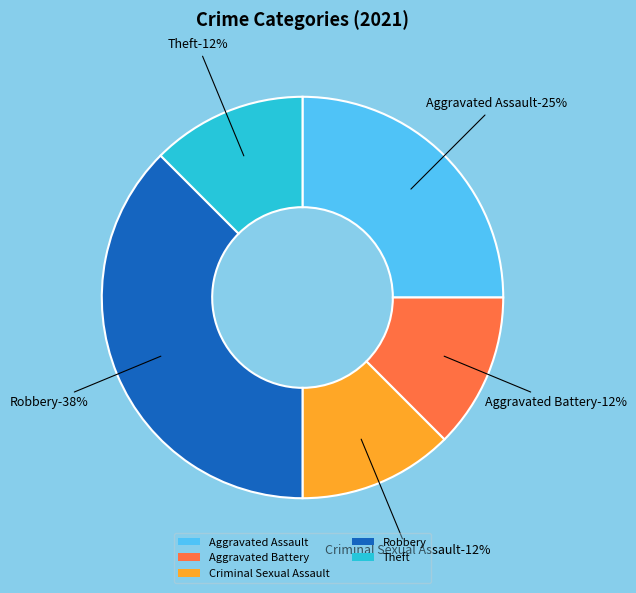

Is there a majority slice in this chart?

No